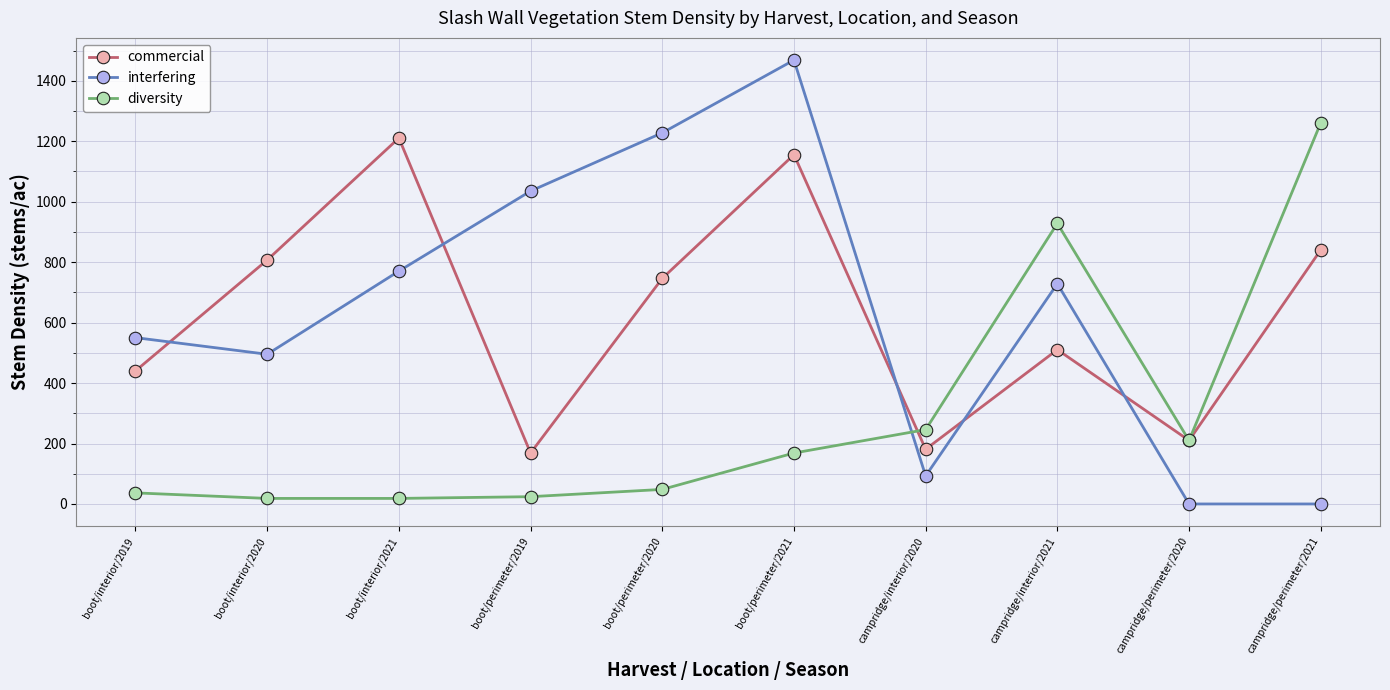

What is the label of the 9th point from the right?

boot/interior/2020